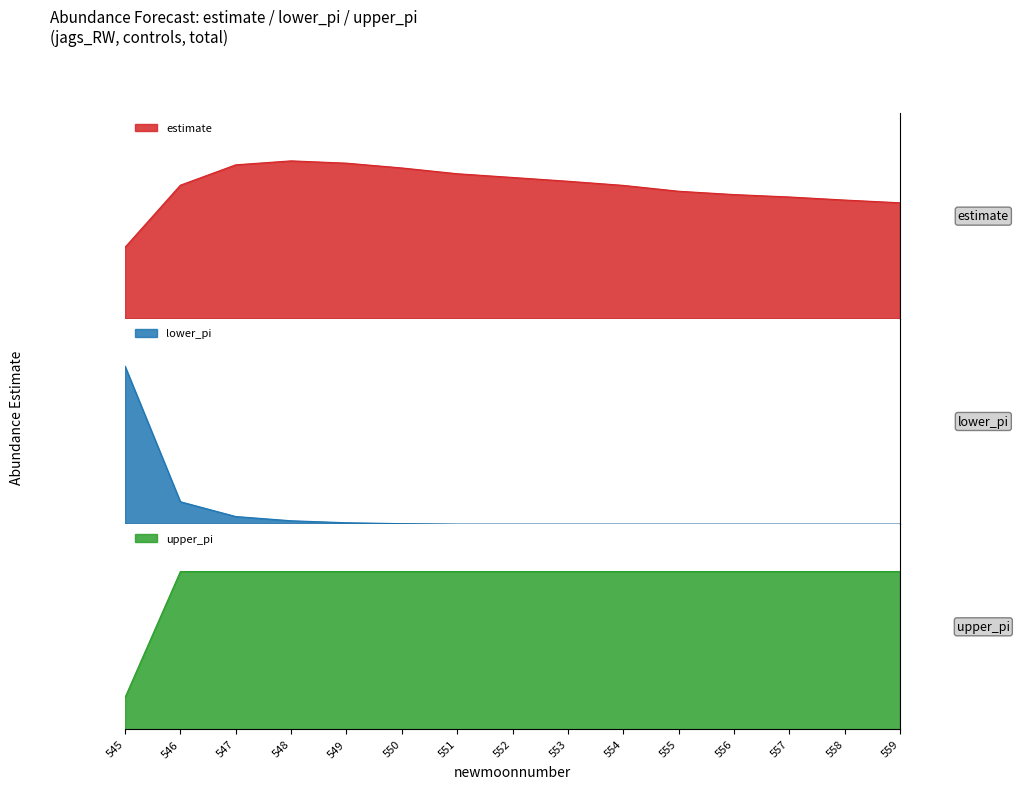

Count the number of categories in the chart.

15